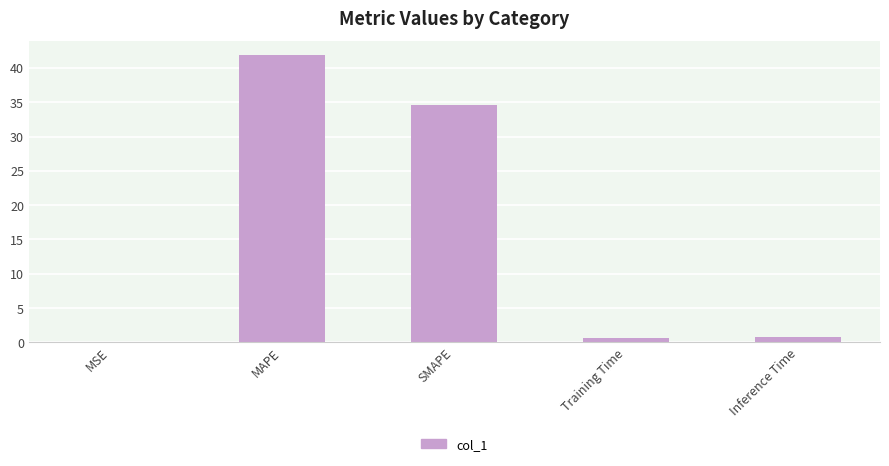

Which has a higher value, SMAPE or MAPE?

MAPE